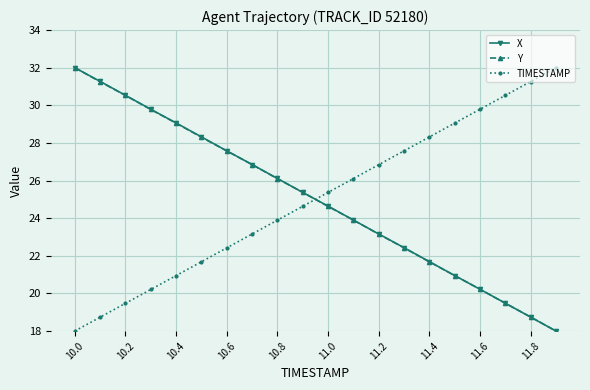

What is the difference between the maximum and minimum values in the TIMESTAMP series?

14.0